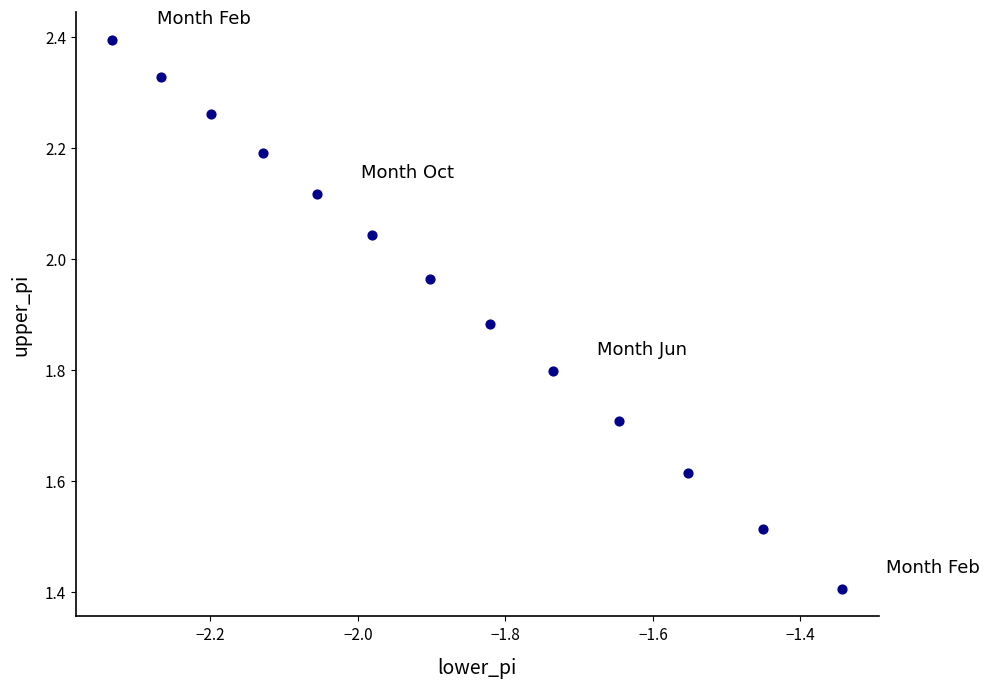

What is the range of Y values (max minus min)?

1.0